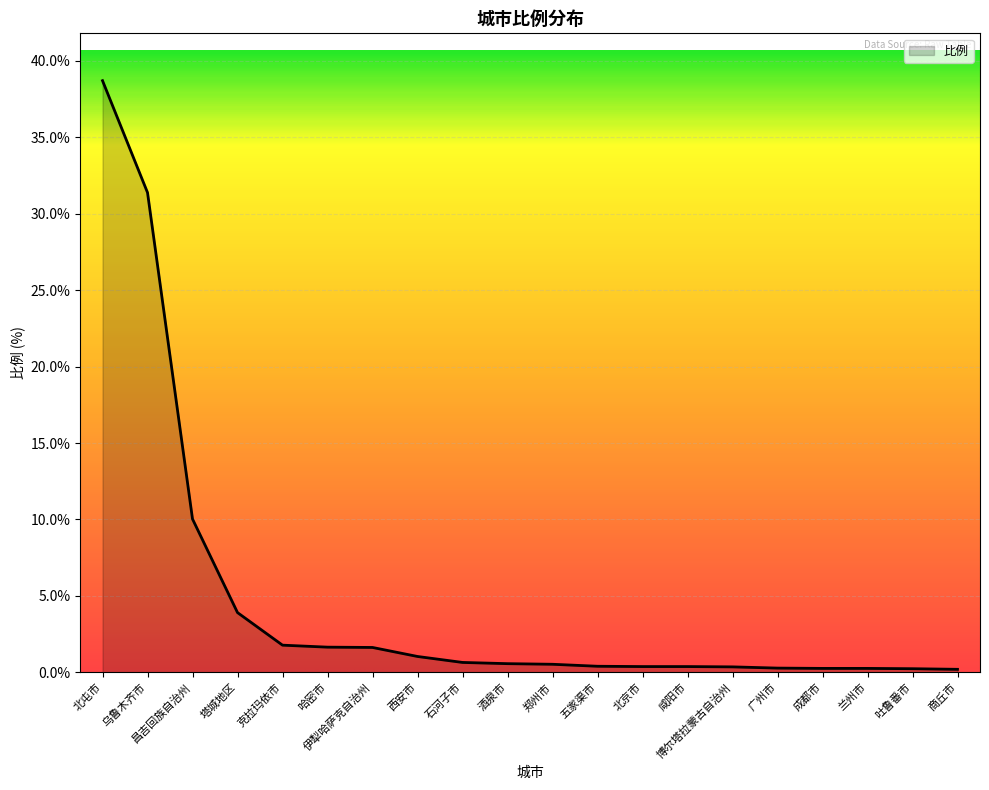

The value at 昌吉回族自治州 is 10.0. True or false?

True